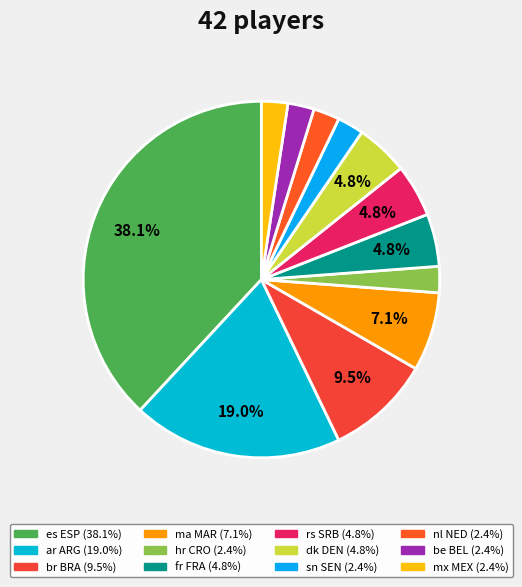

To the nearest percent, what portion does rs SRB represent?

5%